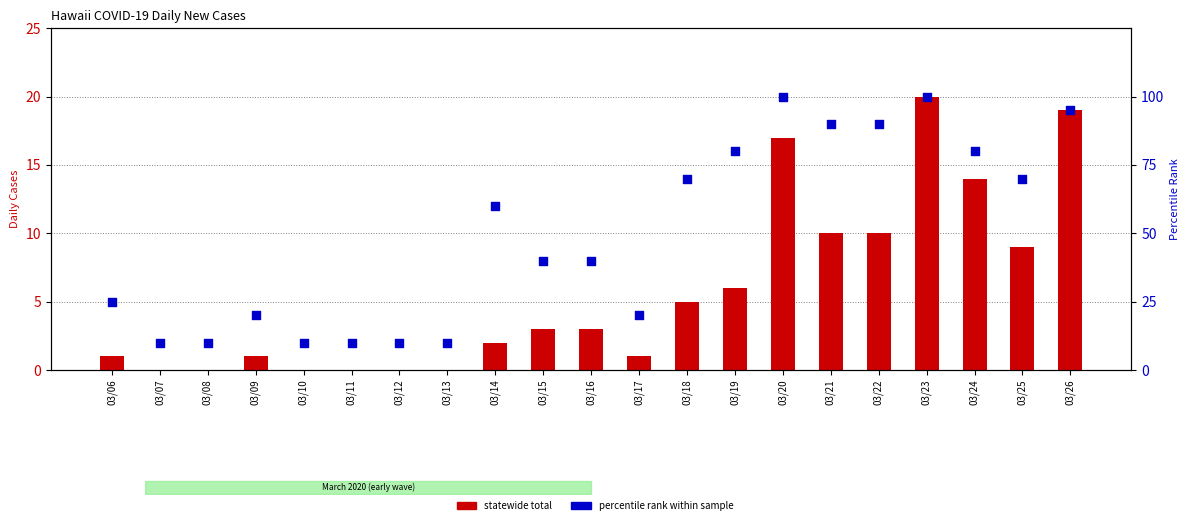

Which series contains the highest Y value?

percentile rank within sample